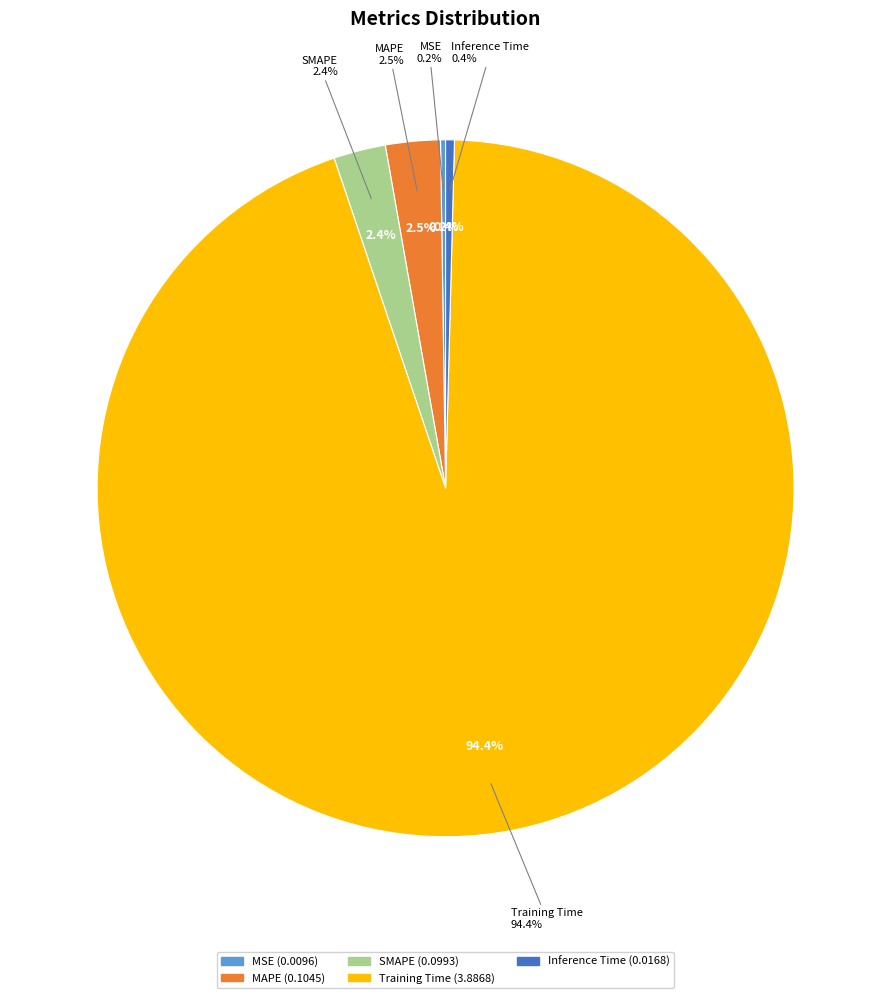

Count the number of slices in the pie.

5